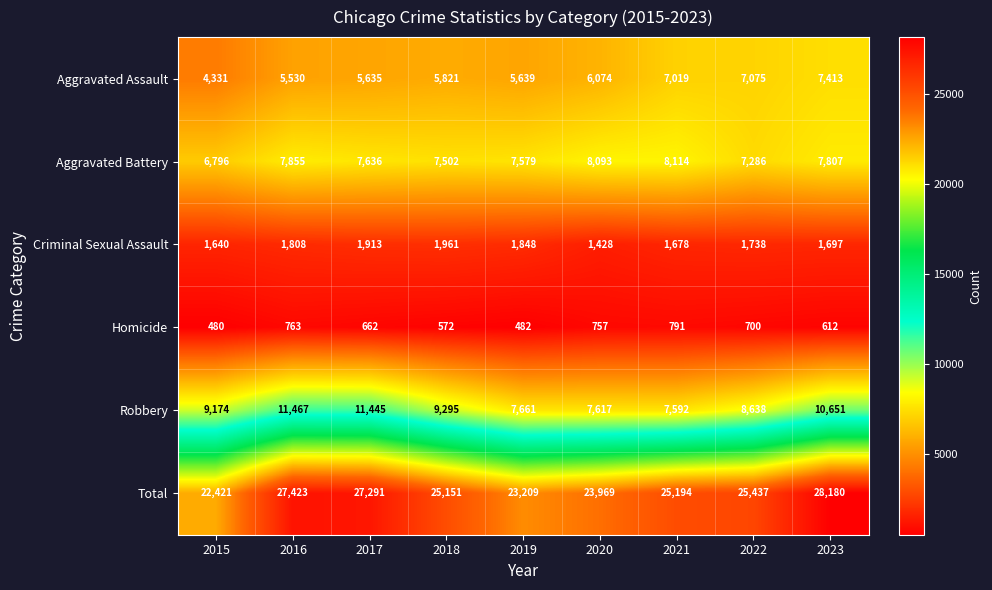

How many series are shown in this chart?

6